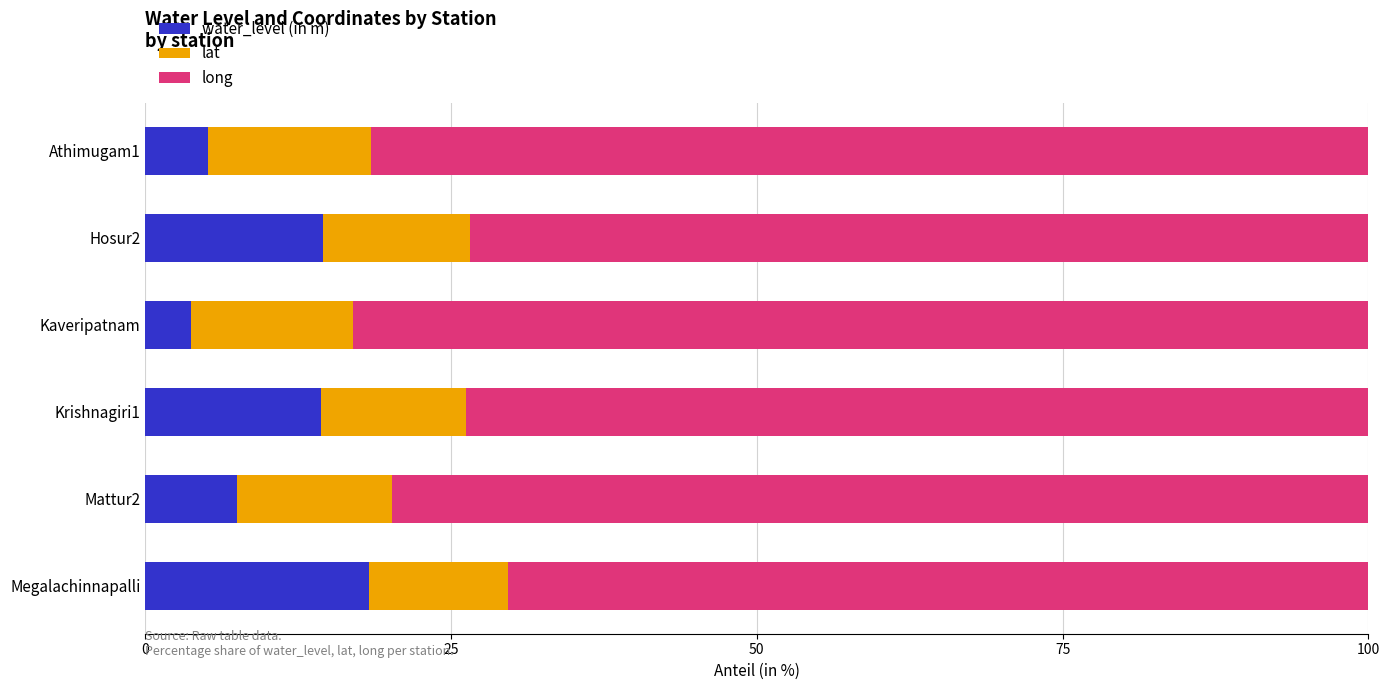

What is the maximum value for water_level (in m)?

18.3